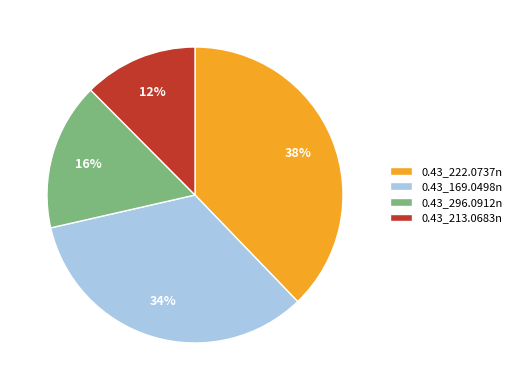

What percentage is the 0.43_296.0912n slice, to the nearest percent?

16%